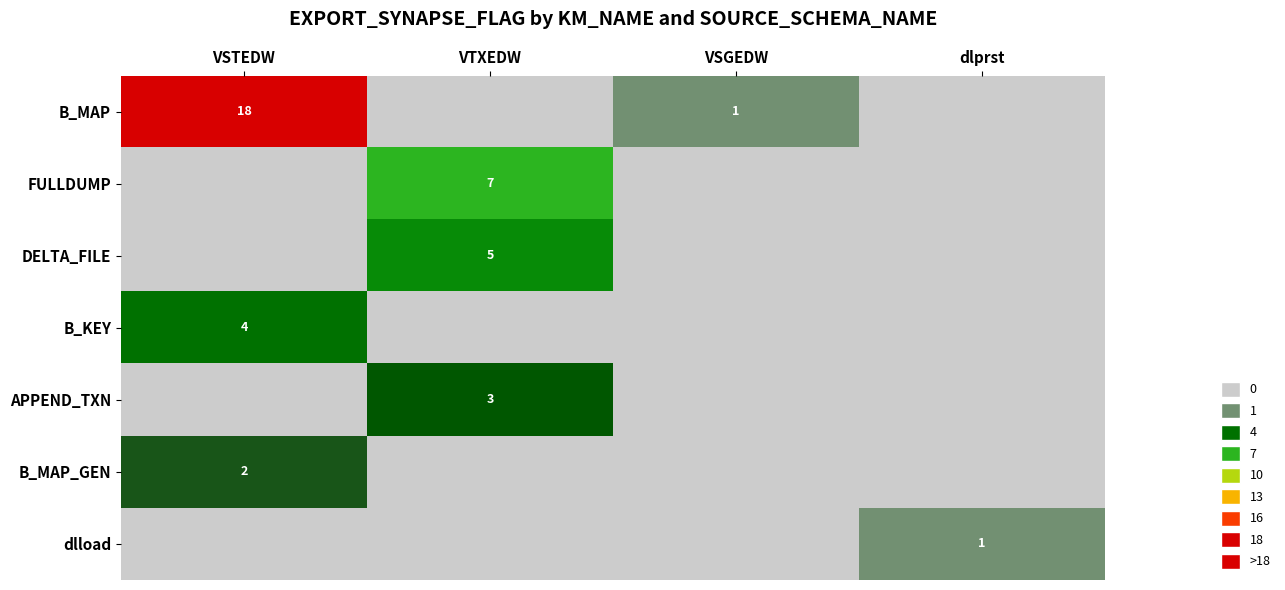

The value of APPEND_TXN at VTXEDW is 2. True or false?

False